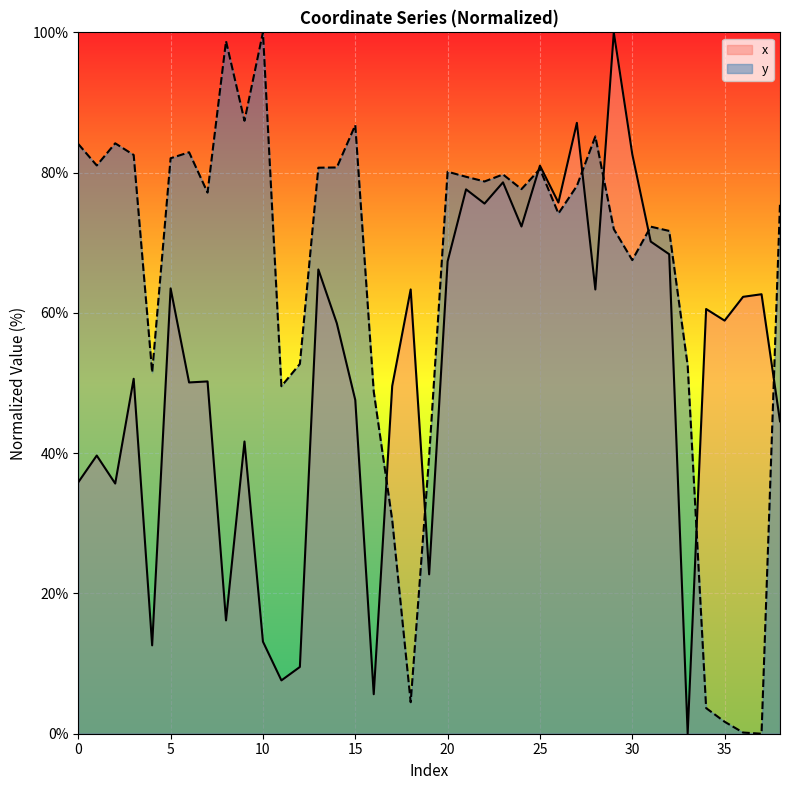

At 14, list the series in order from largest to smallest.

y, x